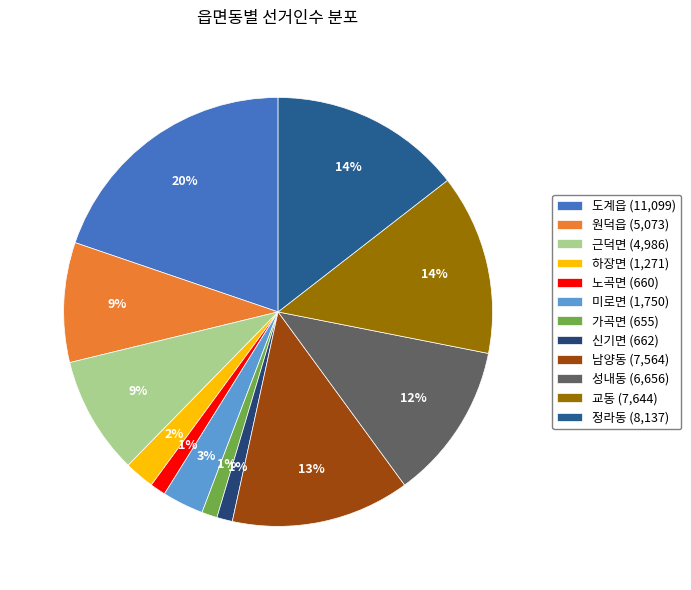

To the nearest percent, what is the difference between the largest and smallest slice percentages?

19%